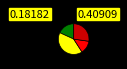

Is there a majority slice in this chart?

No